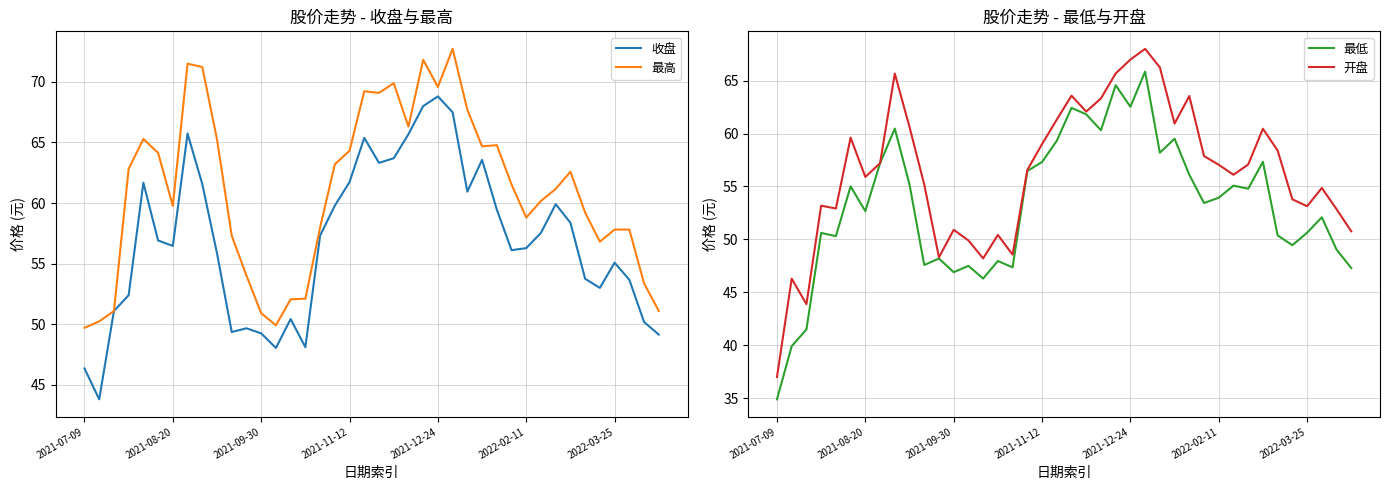

What are all the series names shown in the legend?

收盘, 最高, 最低, 开盘